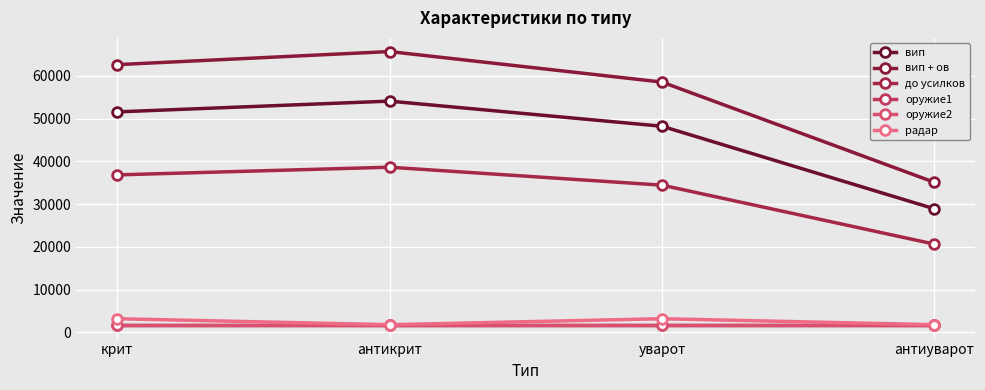

What is the difference between the maximum and minimum values in the вип + ов series?

30600